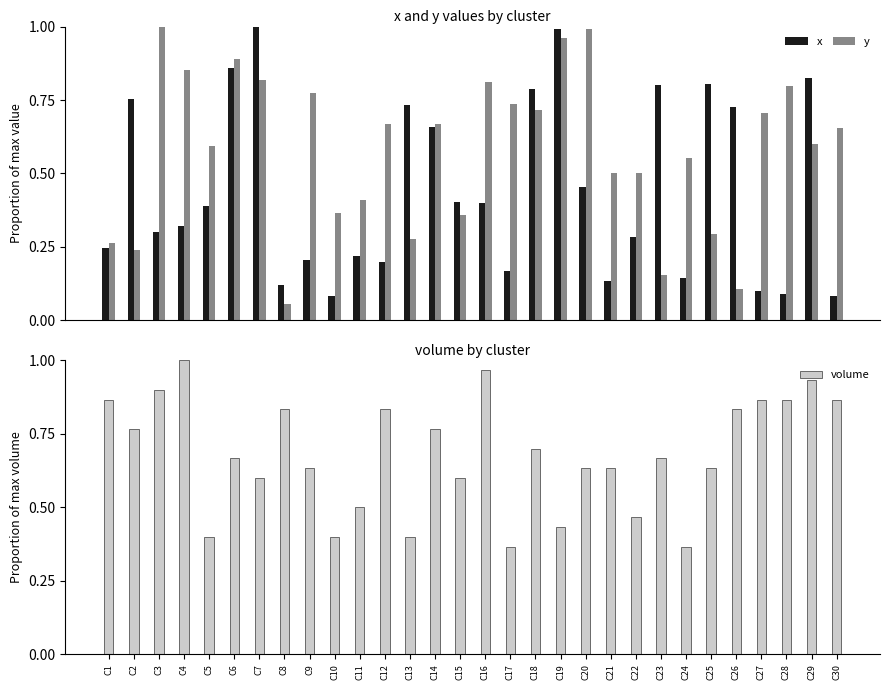

What is the sum of all y values?

17.3